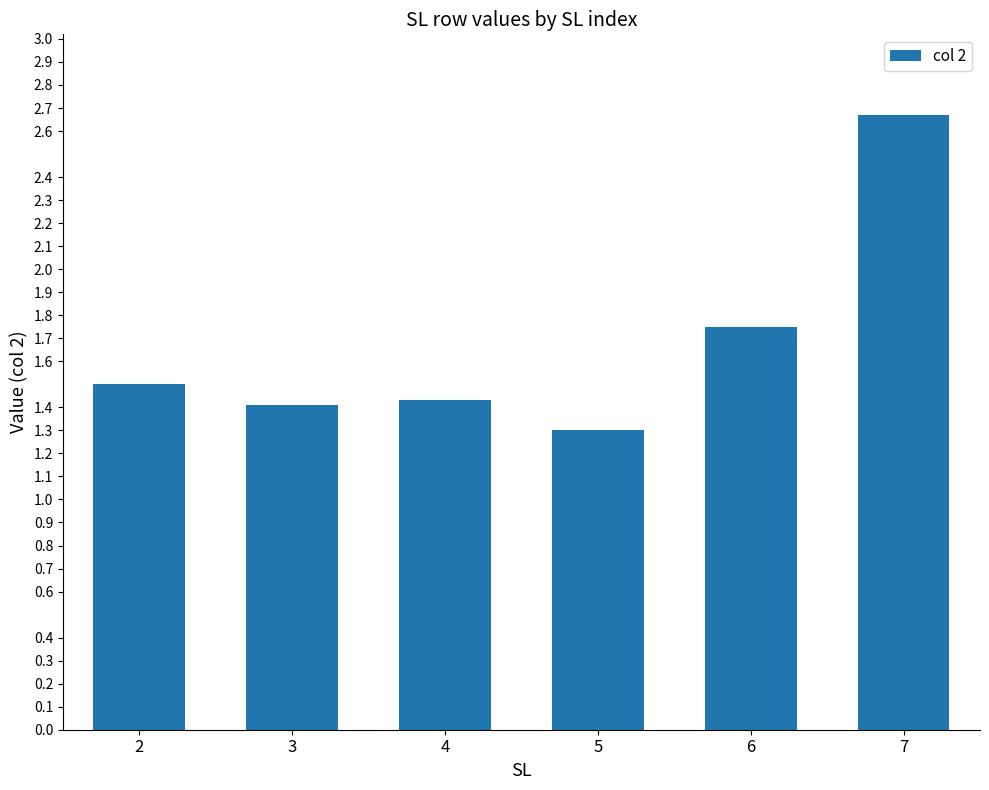

Are the bars horizontal?

No